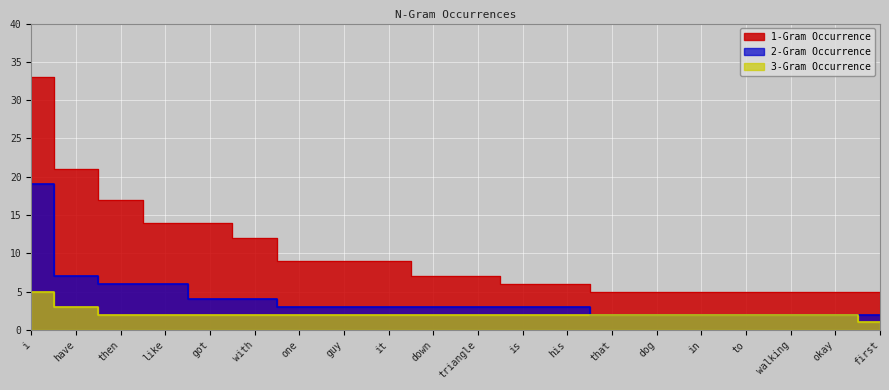

What is the difference between the highest and lowest values at walking?

3